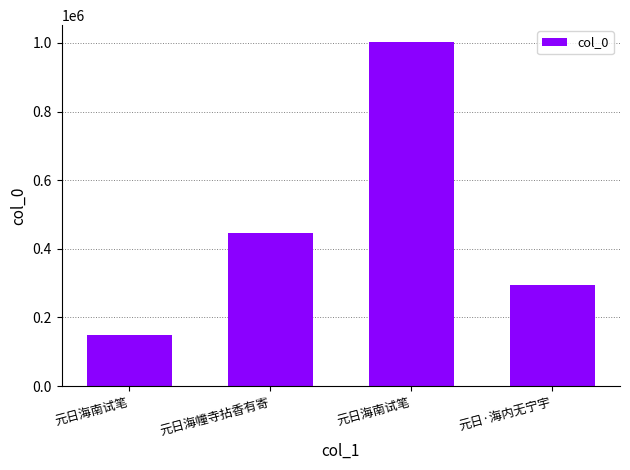

Rank the categories by value from highest to lowest.

元日海南试笔, 元日海幢寺拈香有寄, 元日·海内无宁宇, 元日海南试笔